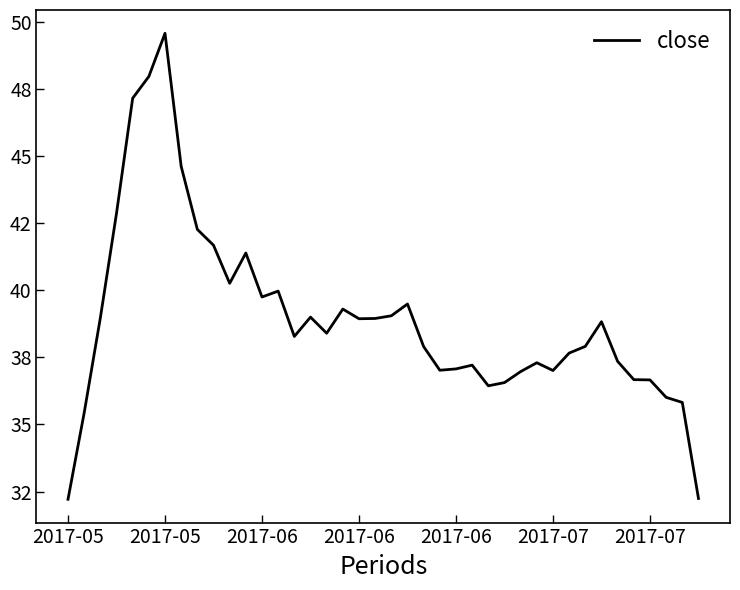

What is the greatest value displayed?

49.6